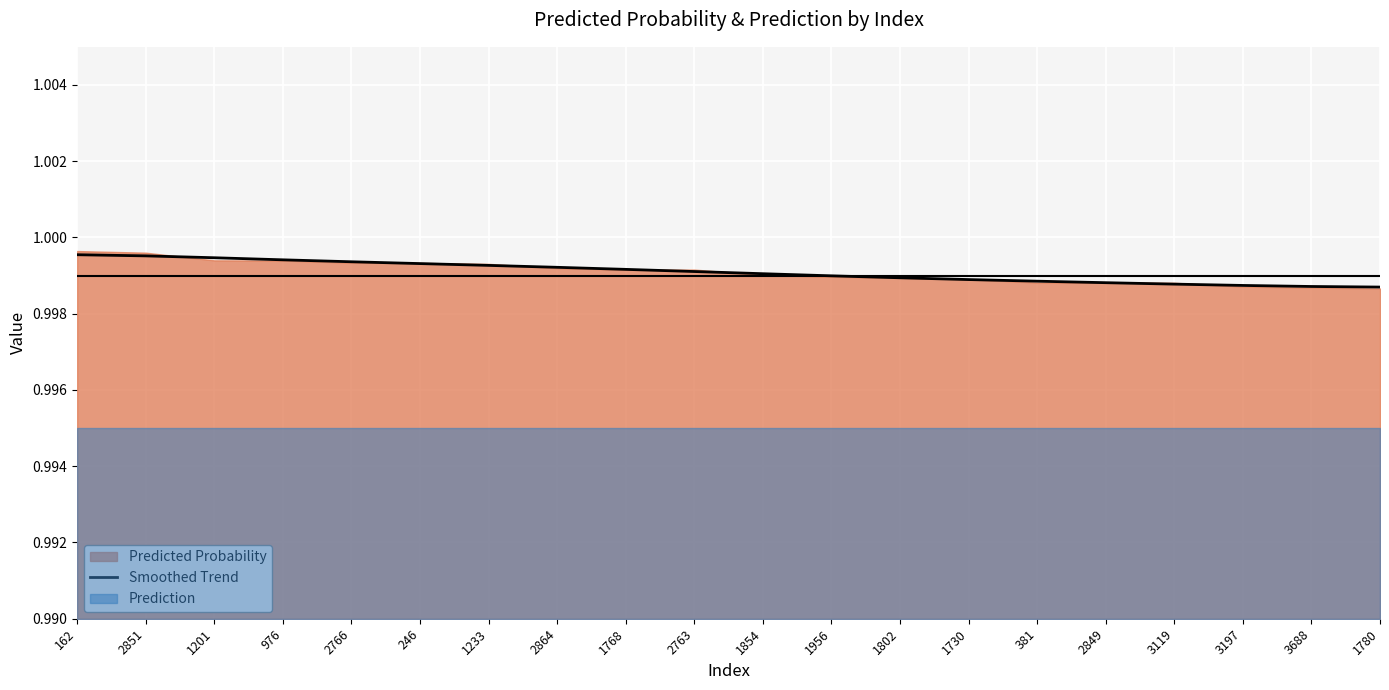

Reading left to right, transcribe all the data shown in this chart.

162=1.0	2851=1.0	1201=1.0	976=1.0	2766=1.0	246=1.0	1233=1.0	2864=1.0	1768=1.0	2763=1.0	1854=1.0	1956=1.0	1802=1.0	1730=1.0	381=1.0	2849=1.0	3119=1.0	3197=1.0	3688=1.0	1780=1.0